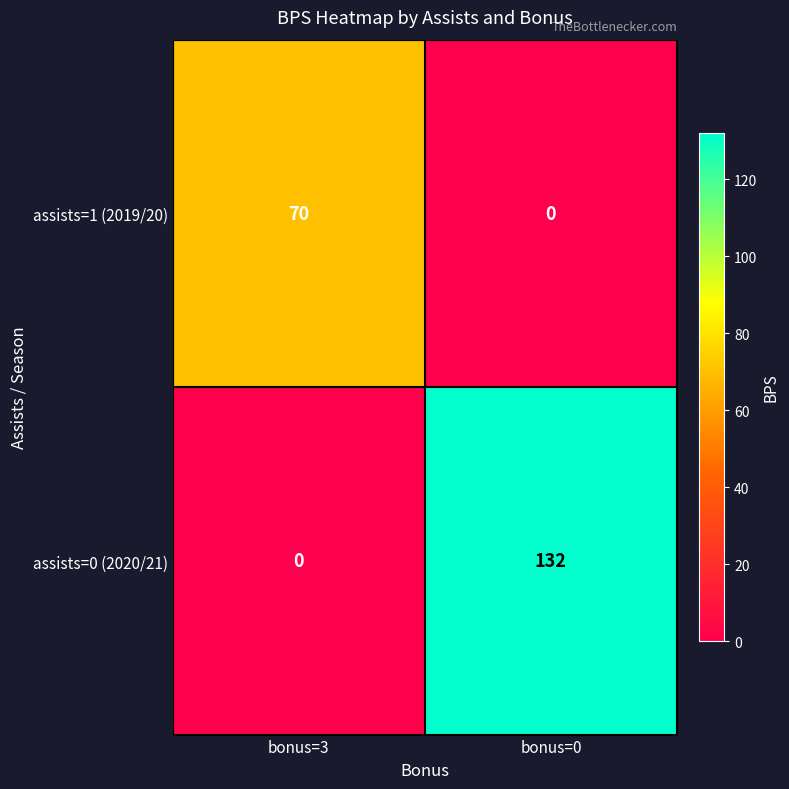

How many data points does each series have?

2